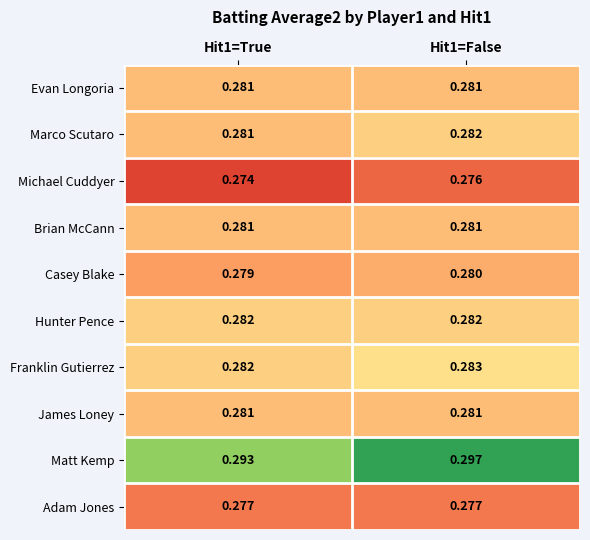

How many data points does each series have?

2